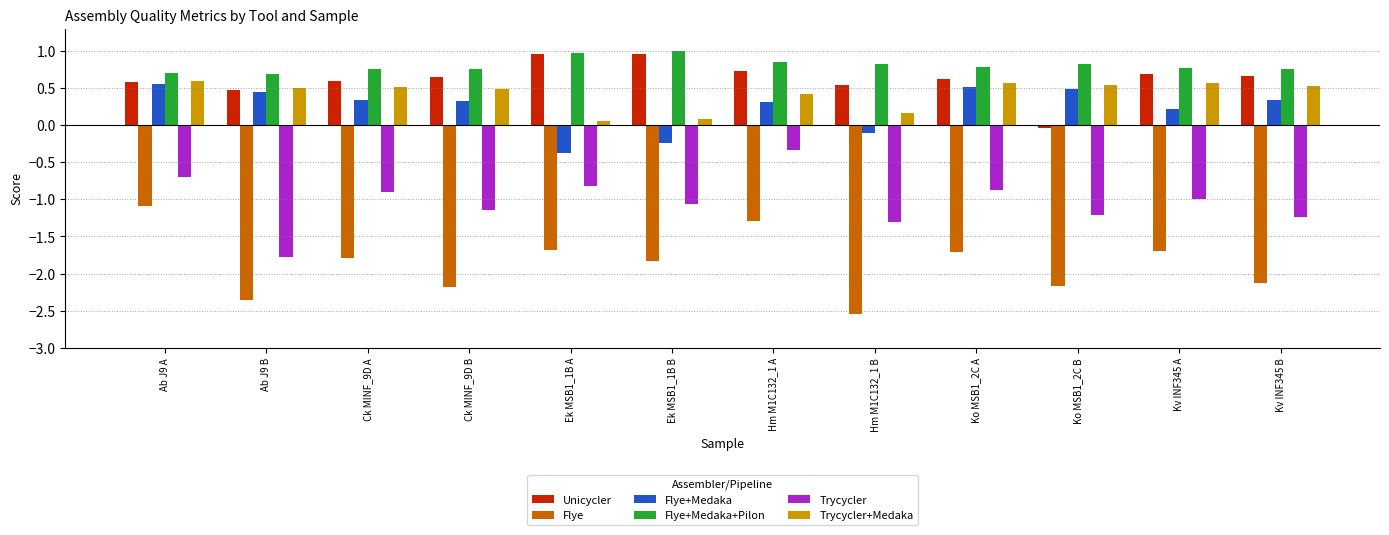

What is the spread (max minus min) of values at Ek MSB1_1B A?

2.7